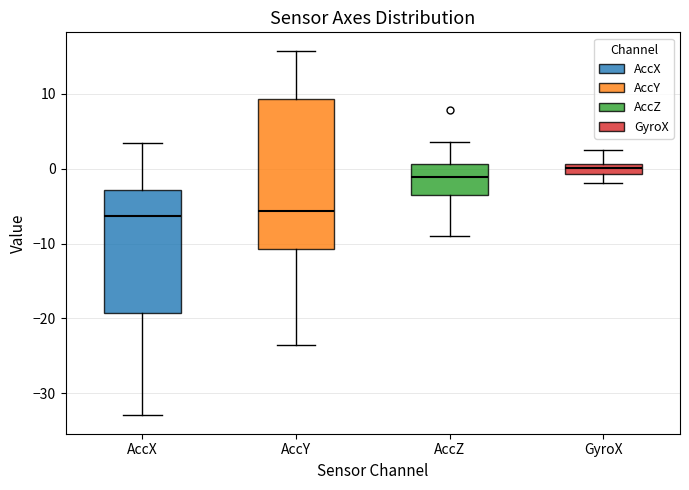

Which box is the tallest, from its lower edge to its upper edge?

AccY